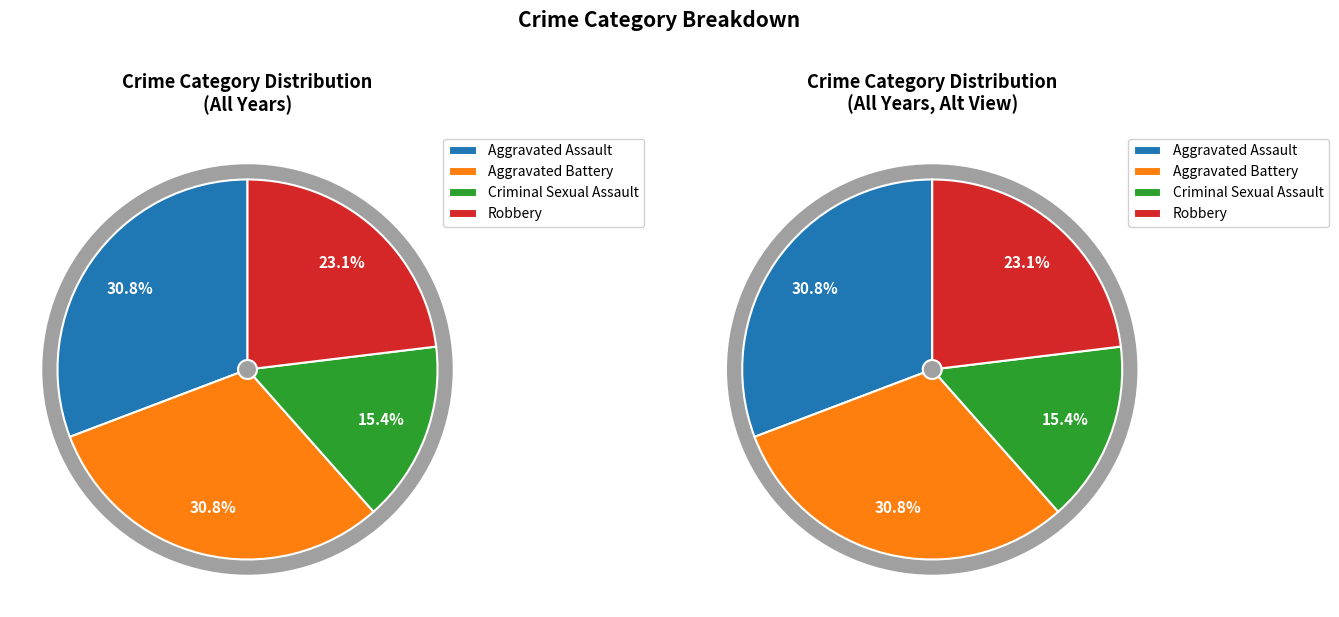

What is the change in value from Aggravated Battery to Robbery?

-1